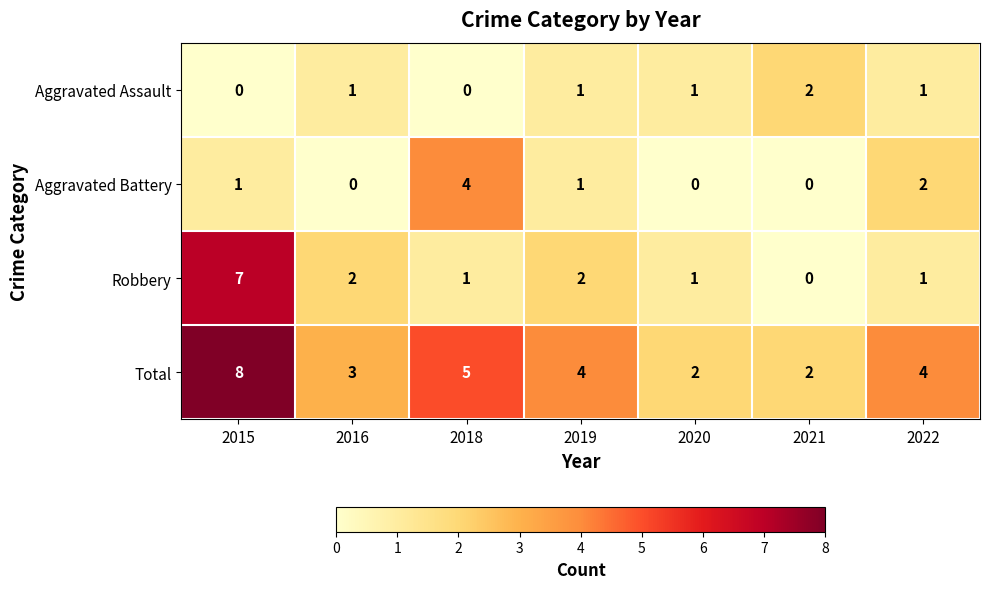

Reading left to right, extract all data points from this chart.

Aggravated Assault: 0	1	0	1	1	2	1
Aggravated Battery: 1	0	4	1	0	0	2
Robbery: 7	2	1	2	1	0	1
Total: 8	3	5	4	2	2	4